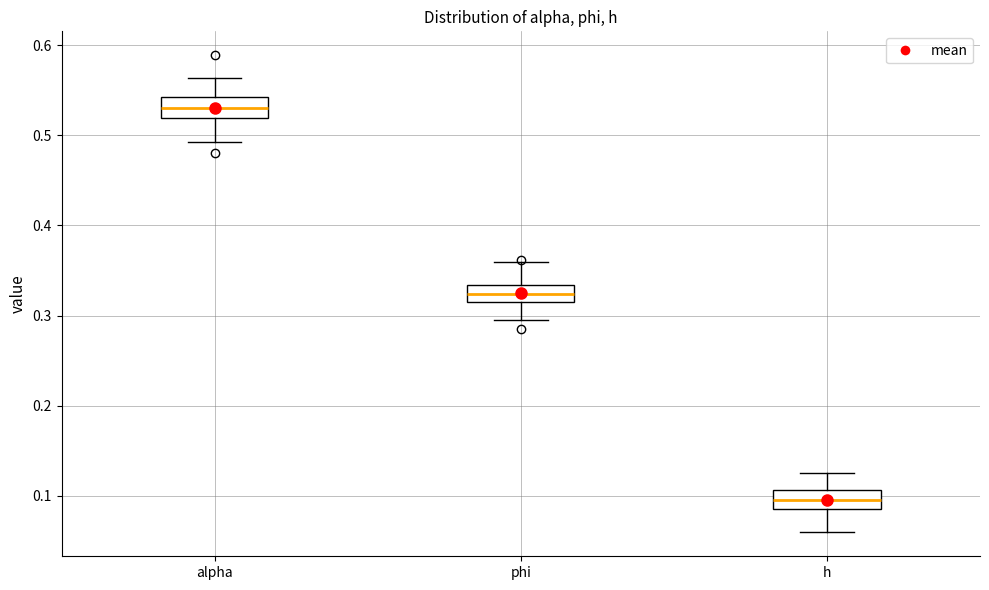

Where does the upper whisker of the box for h end on the y-axis? The values are not printed on the chart, so give them approximately, as read against the axis.

0.13